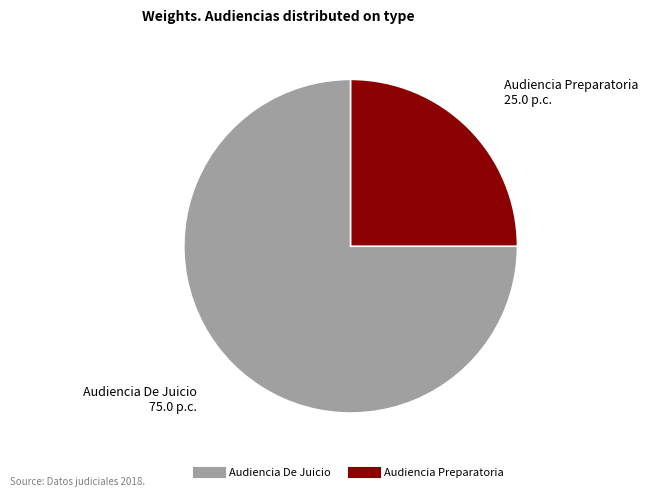

Is the sum of Audiencia Preparatoria and Audiencia De Juicio greater than half?

Yes